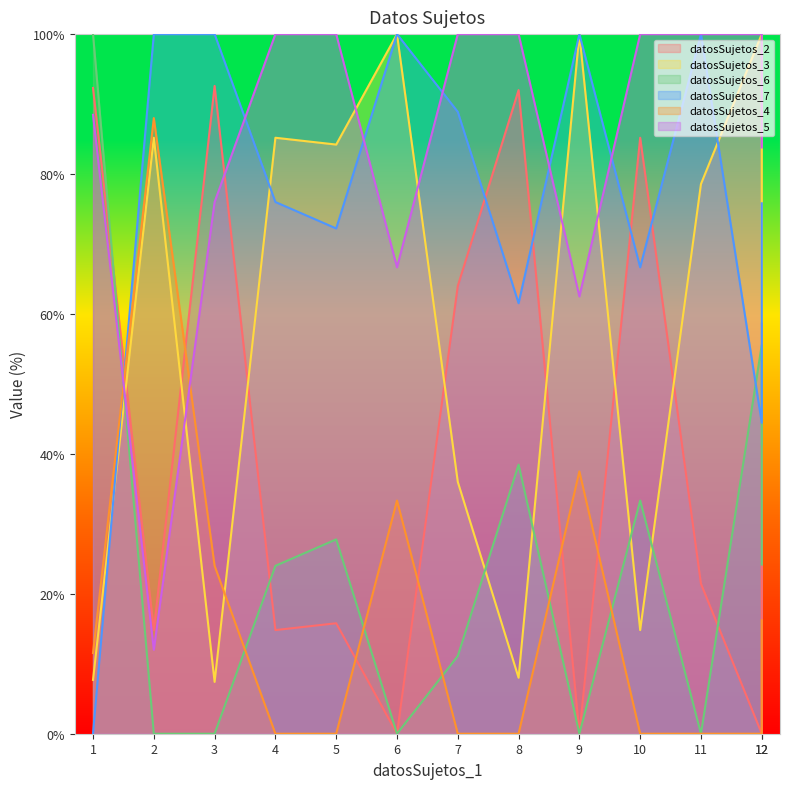

What is the spread (max minus min) of values at 7?

100.0